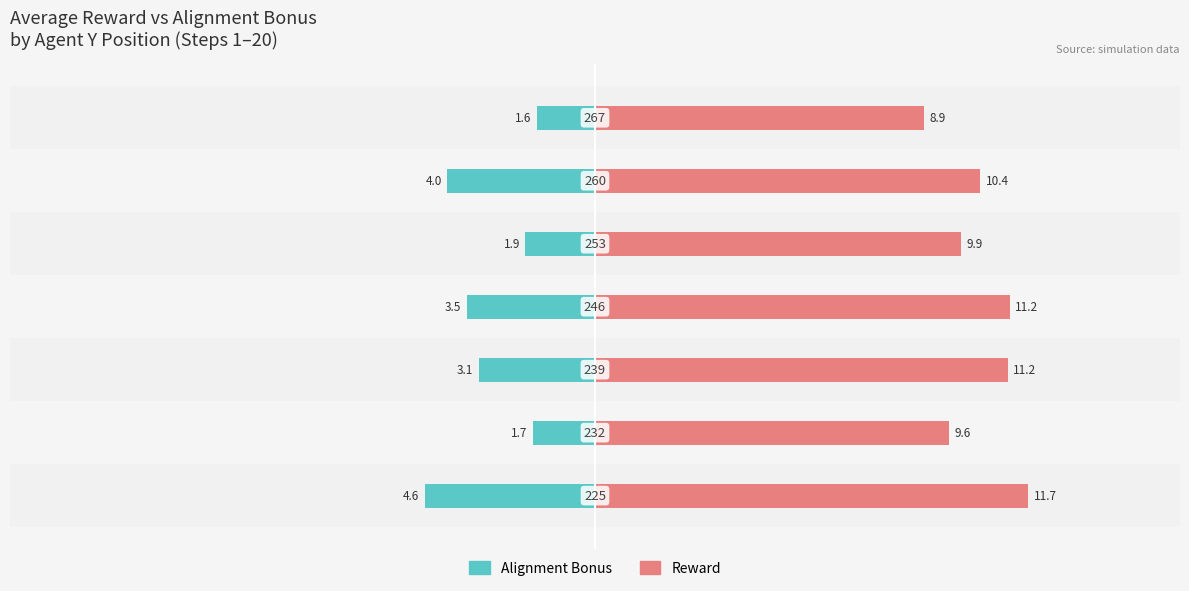

Reading left to right, transcribe all the data shown in this chart.

alignment_bonus: -4.6	-1.7	-3.1	-3.5	-1.9	-4.0	-1.6
reward: 11.7	9.6	11.2	11.2	9.9	10.4	8.9